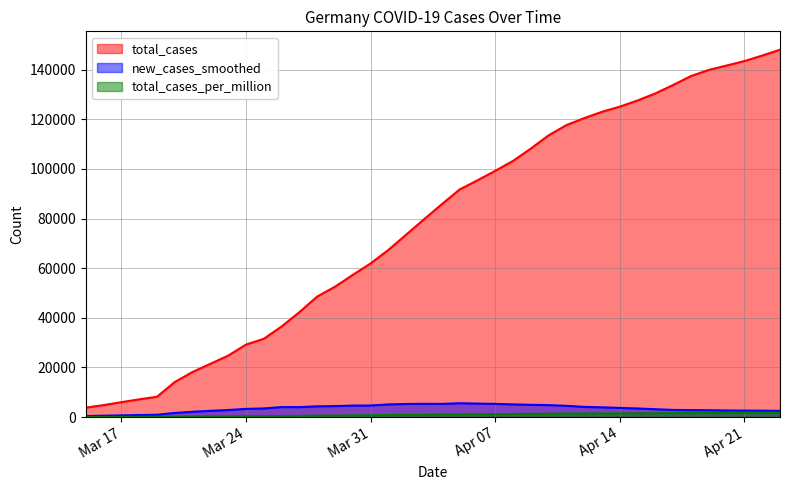

What is the difference between the second highest and second lowest values in the new_cases_smoothed series?

4879.6